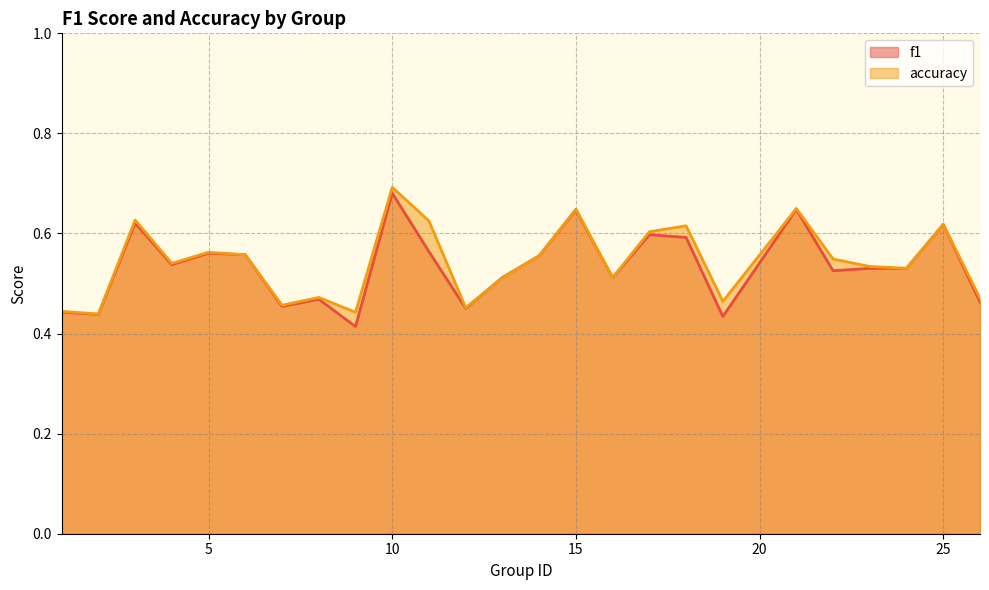

What is the sum of all accuracy values?

13.6